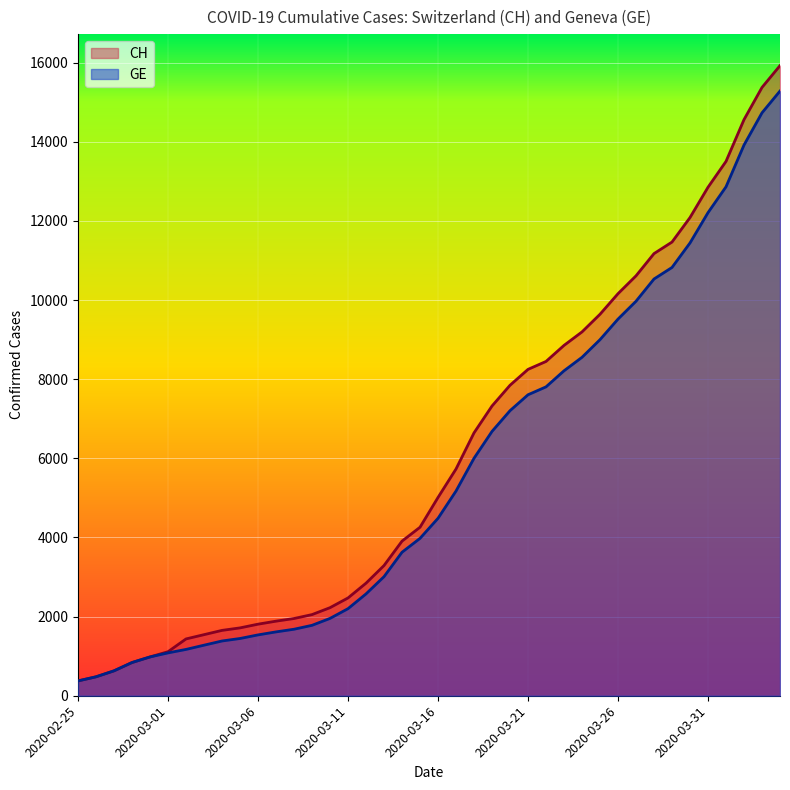

Reading left to right, what are all the values shown in this chart?

CH: 375	479	630	840	981	1113	1436	1544	1652	1715	1809	1885	1952	2051	2226	2472	2845	3291	3908	4259	5012	5731	6644	7323	7847	8249	8449	8855	9196	9642	10162	10613	11175	11467	12086	12852	13505	14561	15375	15926
GE: 375	479	630	840	981	1083	1171	1278	1384	1447	1538	1614	1681	1780	1955	2201	2574	3010	3627	3978	4485	5174	6002	6681	7205	7607	7807	8213	8554	9000	9520	9971	10533	10825	11444	12210	12863	13919	14733	15284